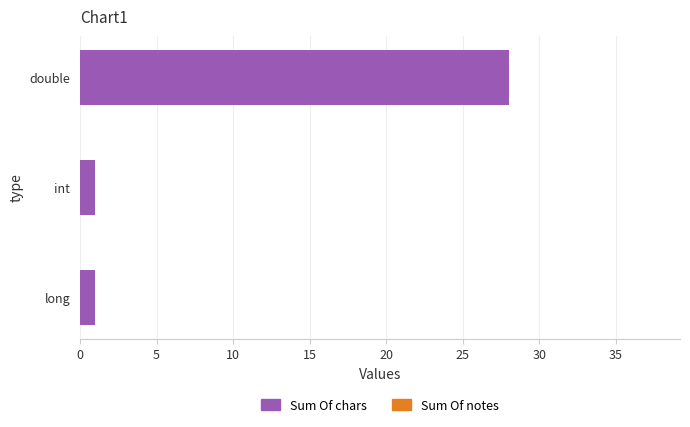

Reading top to bottom, what are all the values shown in this chart?

double=28	int=1	long=1